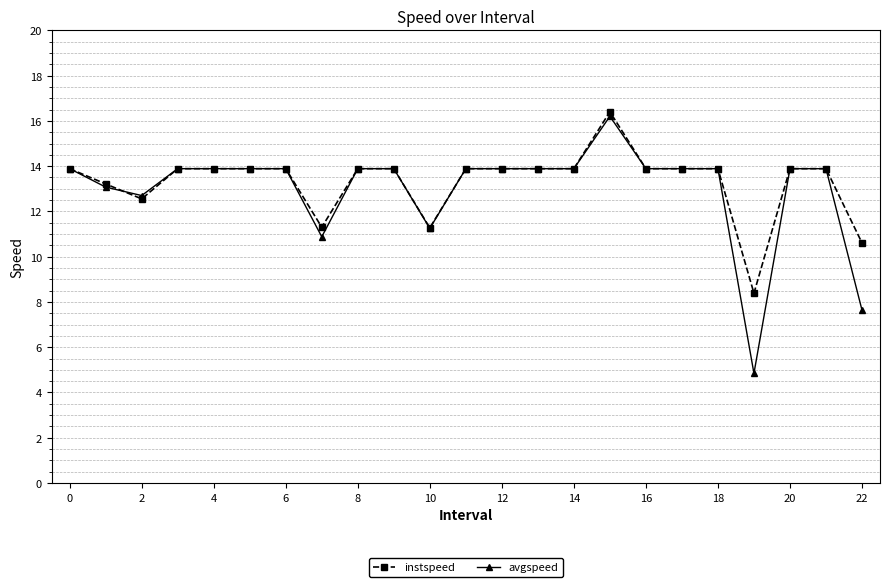

True or false: instspeed has more than 0 interior local peaks.

True